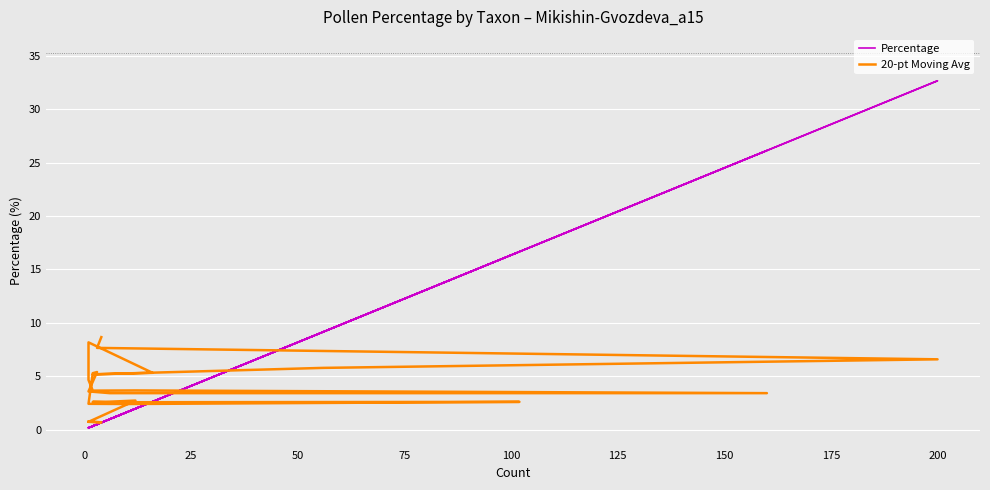

How many series are shown in this chart?

2